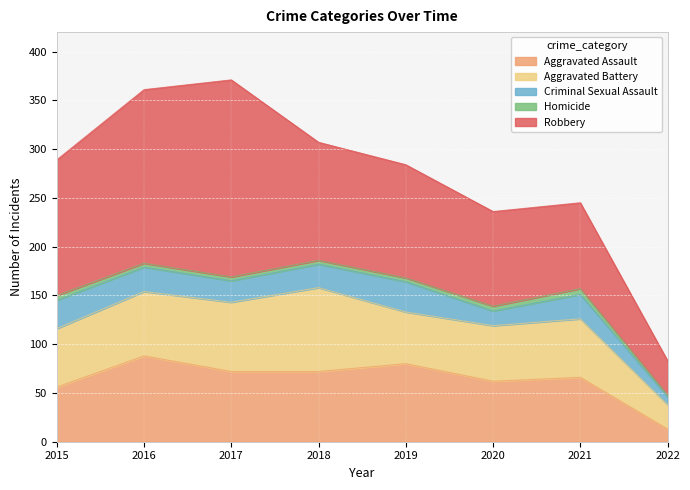

What is the minimum value for Homicide?

2